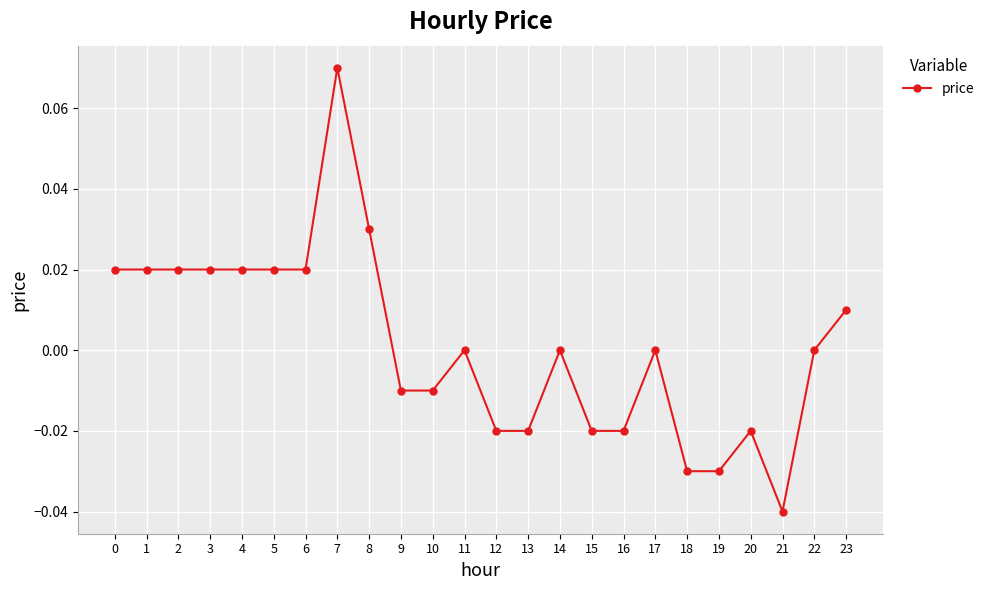

At which category does the chart reach its minimum across all series?

21